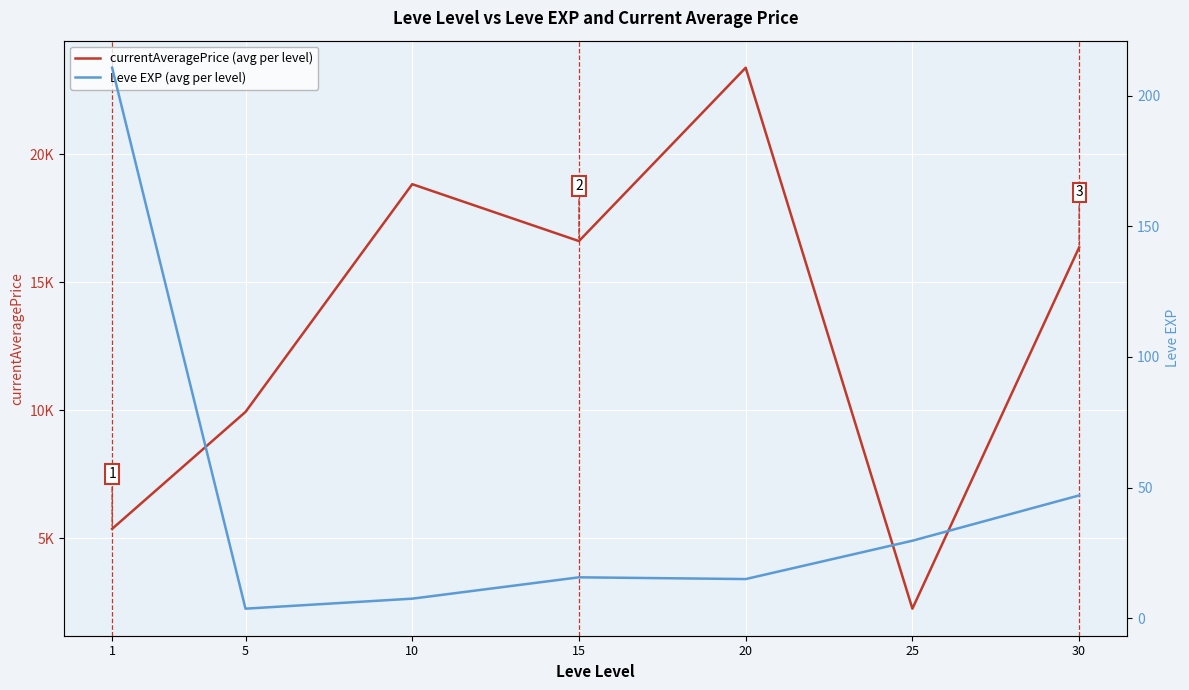

At which category does Leve EXP (avg per level) reach its first local valley?

5